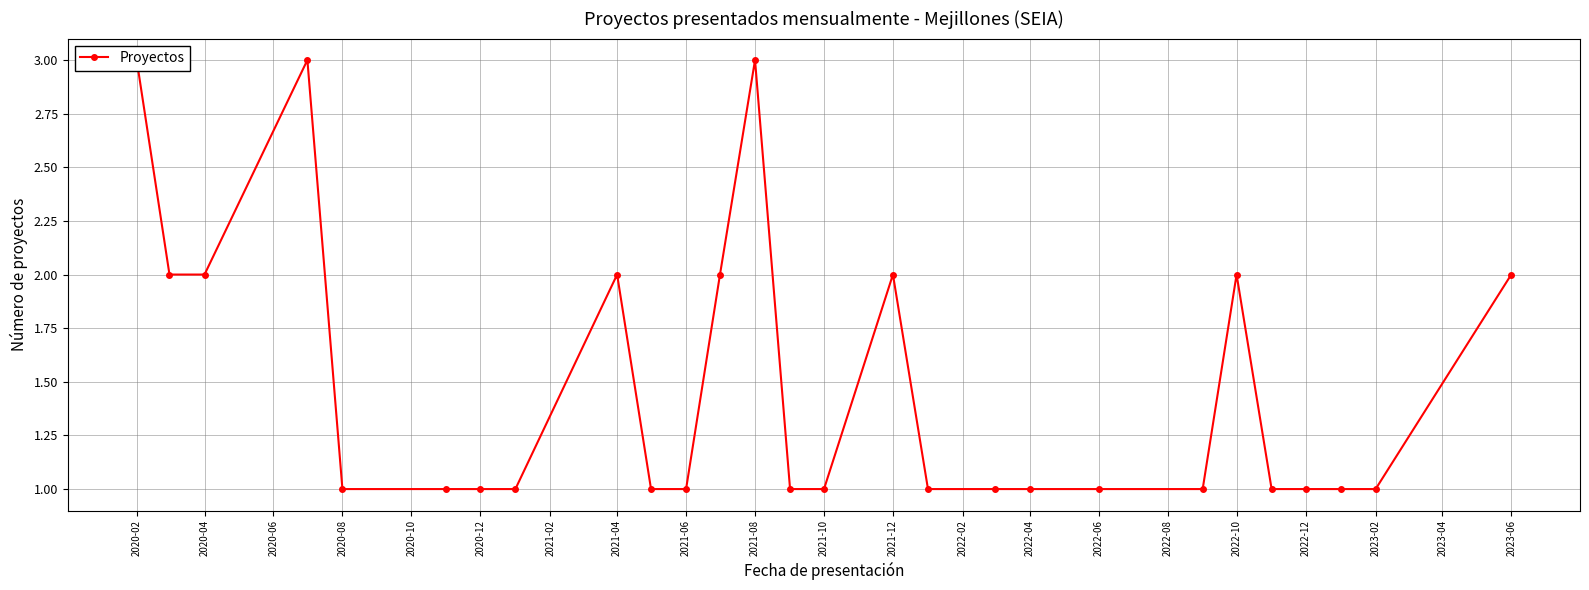

True or false: the data shows 0 at 2022-04.

False